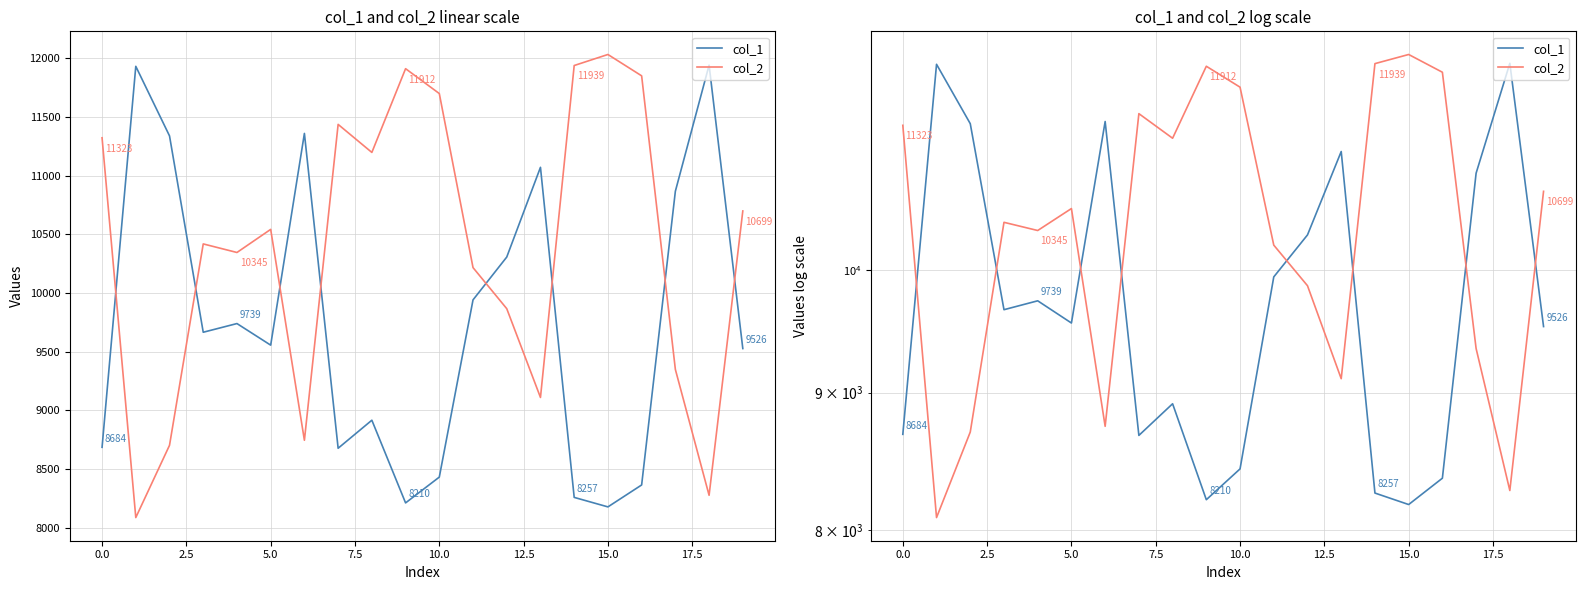

What is the label of the 14th point from the right?

12.5